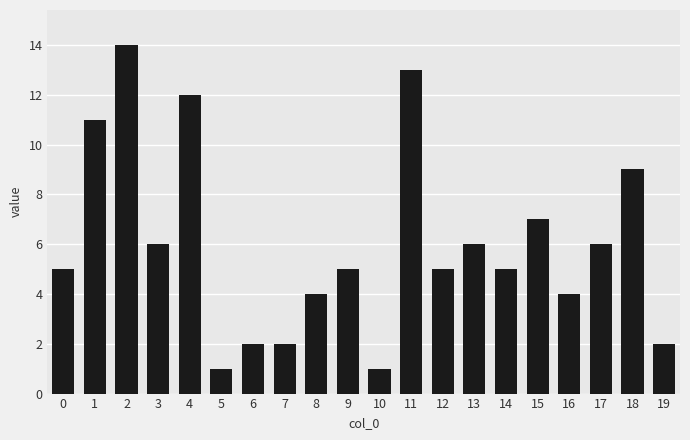

Approximately how many times larger is the value at 8 compared to 10?

4.0